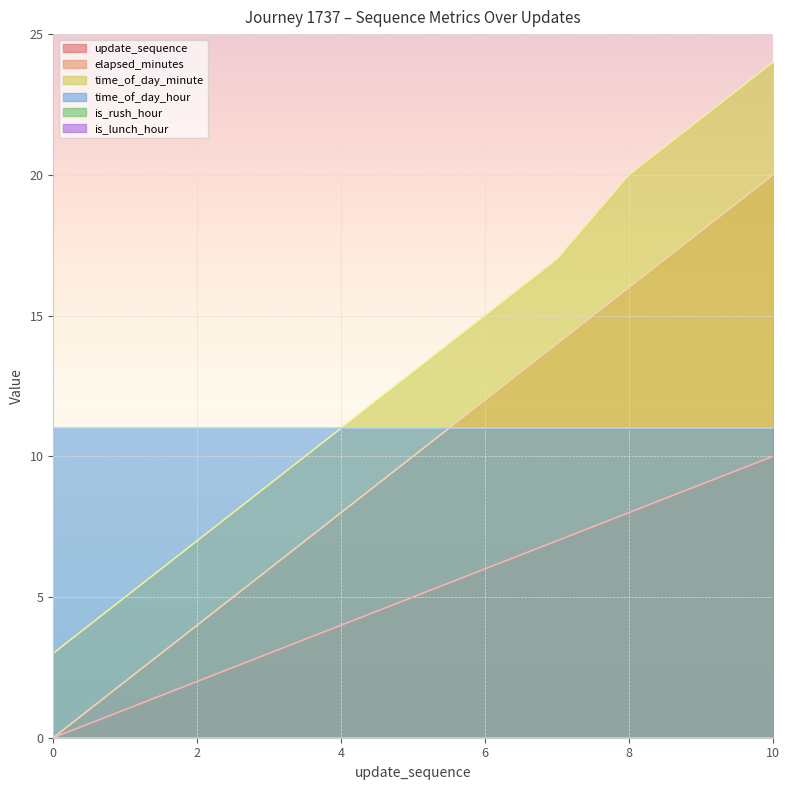

True or false: elapsed_minutes and time_of_day_minute intersect in this chart.

False